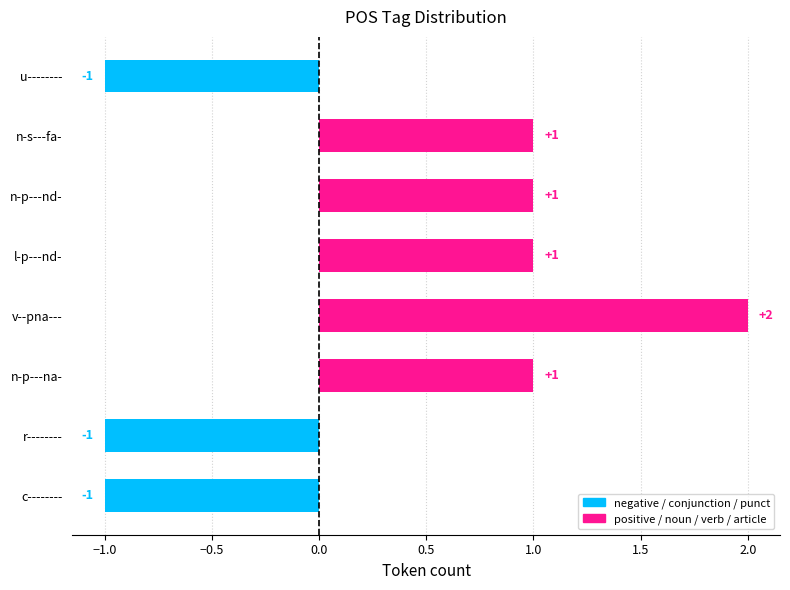

Count the values in the range -1 to 1.

7